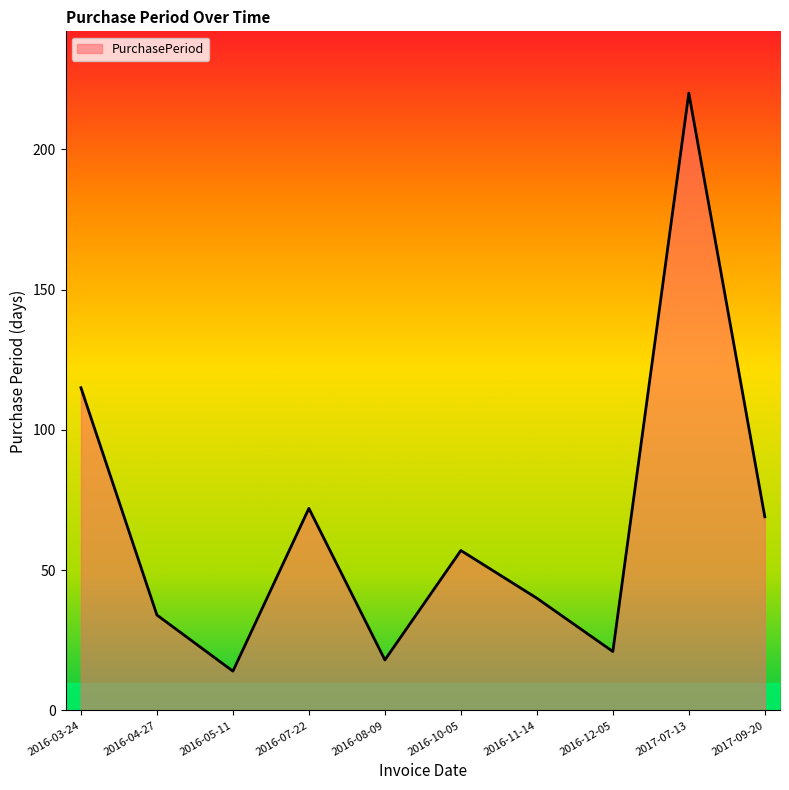

What is the change in value from 2016-10-05 to 2017-07-13?

+163